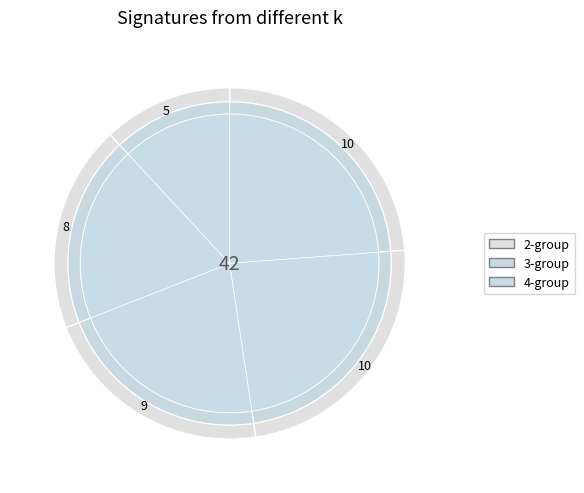

How many slices are in this pie chart?

5